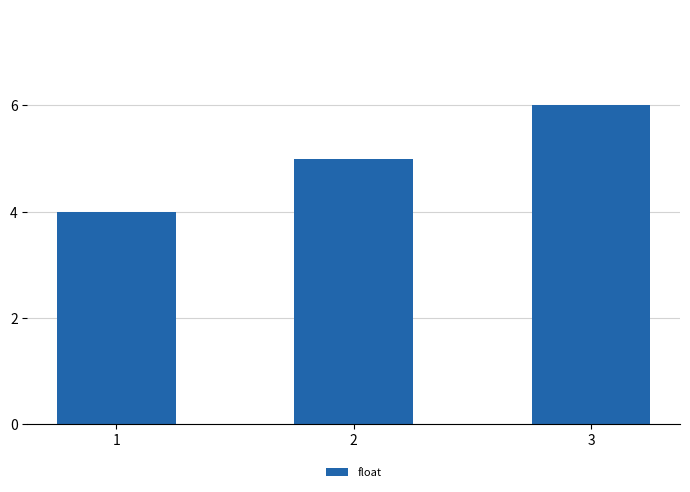

Reading right to left, transcribe all the data shown in this chart.

3=6	2=5	1=4